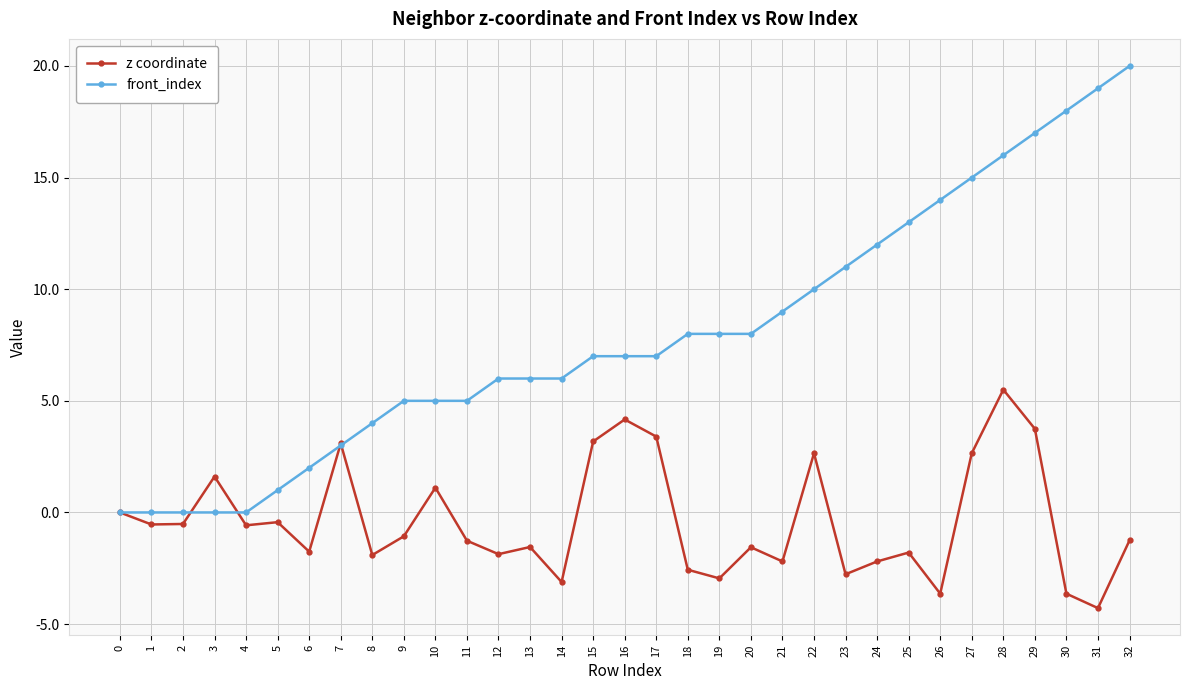

True or false: front_index has a value of -10.8 at 0.

False